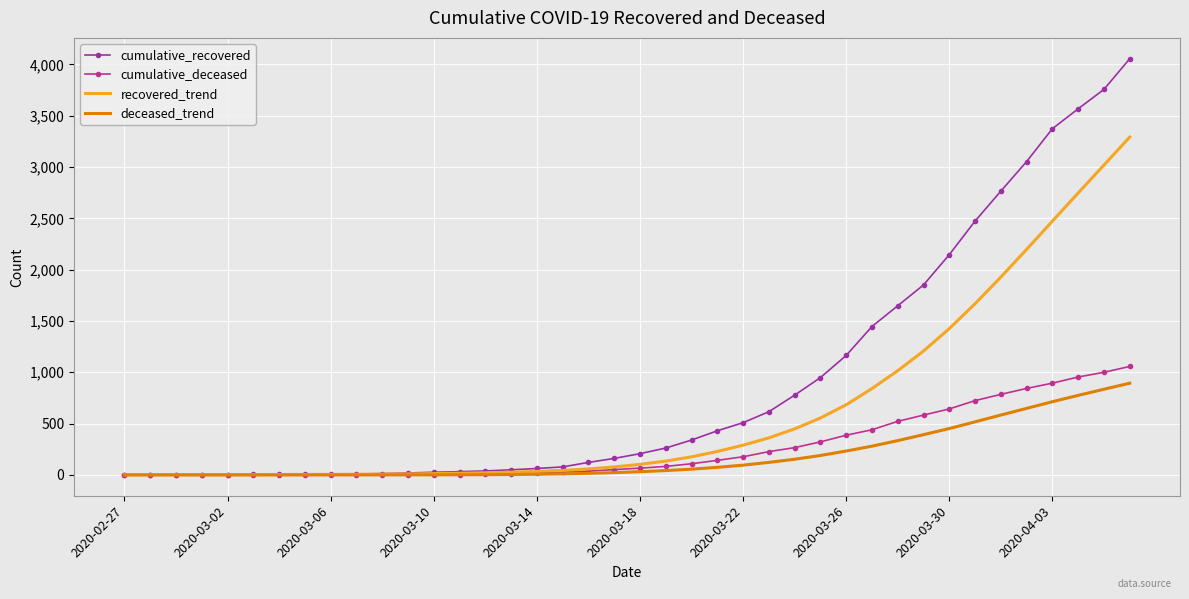

What is the maximum value shown in the chart?

4055.0